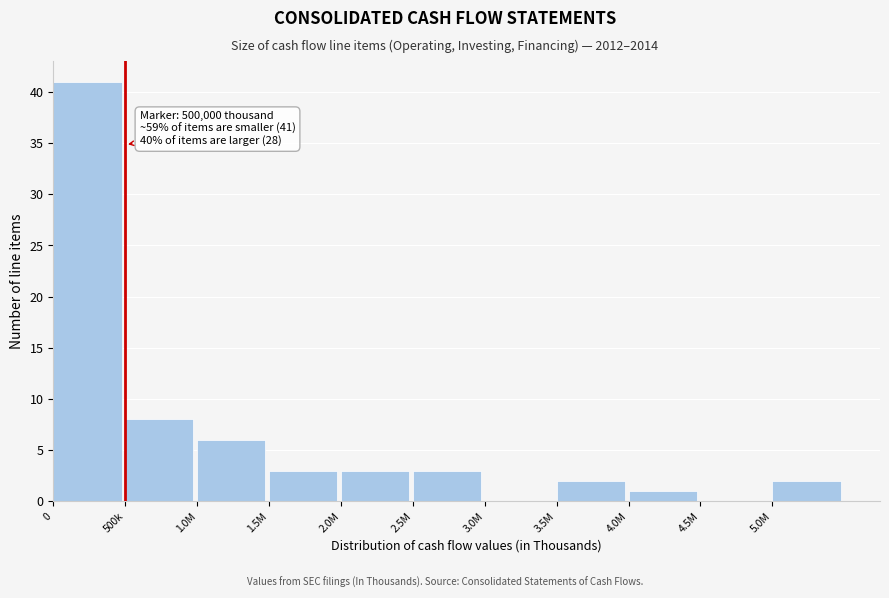

Reading right to left, what are all the values shown in this chart?

5.0M=2	4.5M=0	4.0M=1	3.5M=2	3.0M=0	2.5M=3	2.0M=3	1.5M=3	1.0M=6	500k=8	0=41